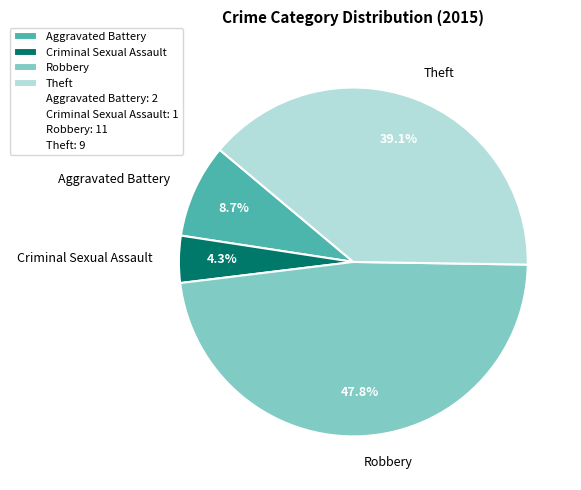

Count the number of slices in the pie.

4